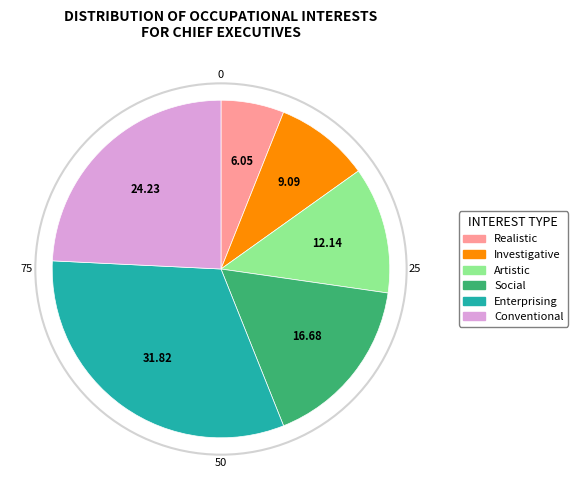

Do Realistic and Investigative together represent more than half of the pie?

No